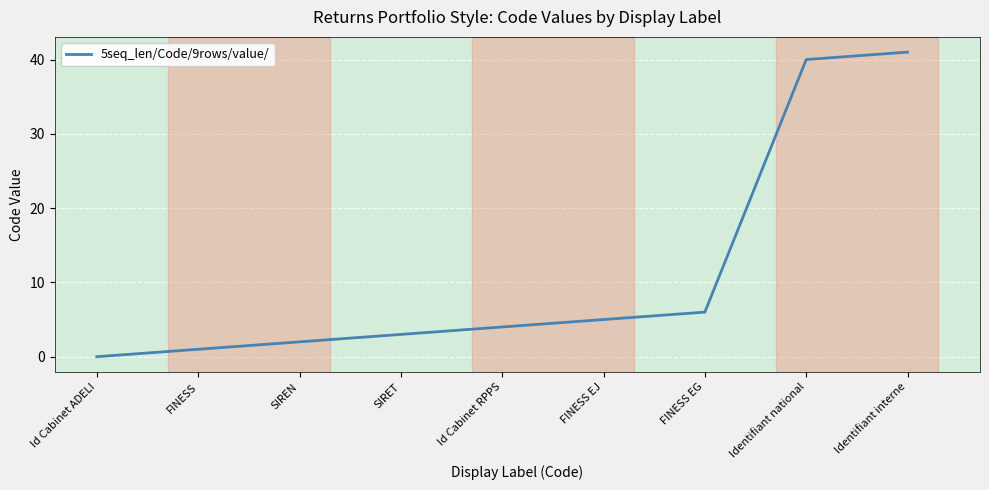

Reading right to left, transcribe all the data shown in this chart.

Identifiant interne=41	Identifiant national=40	FINESS EG=6	FINESS EJ=5	Id Cabinet RPPS=4	SIRET=3	SIREN=2	FINESS=1	Id Cabinet ADELI=0